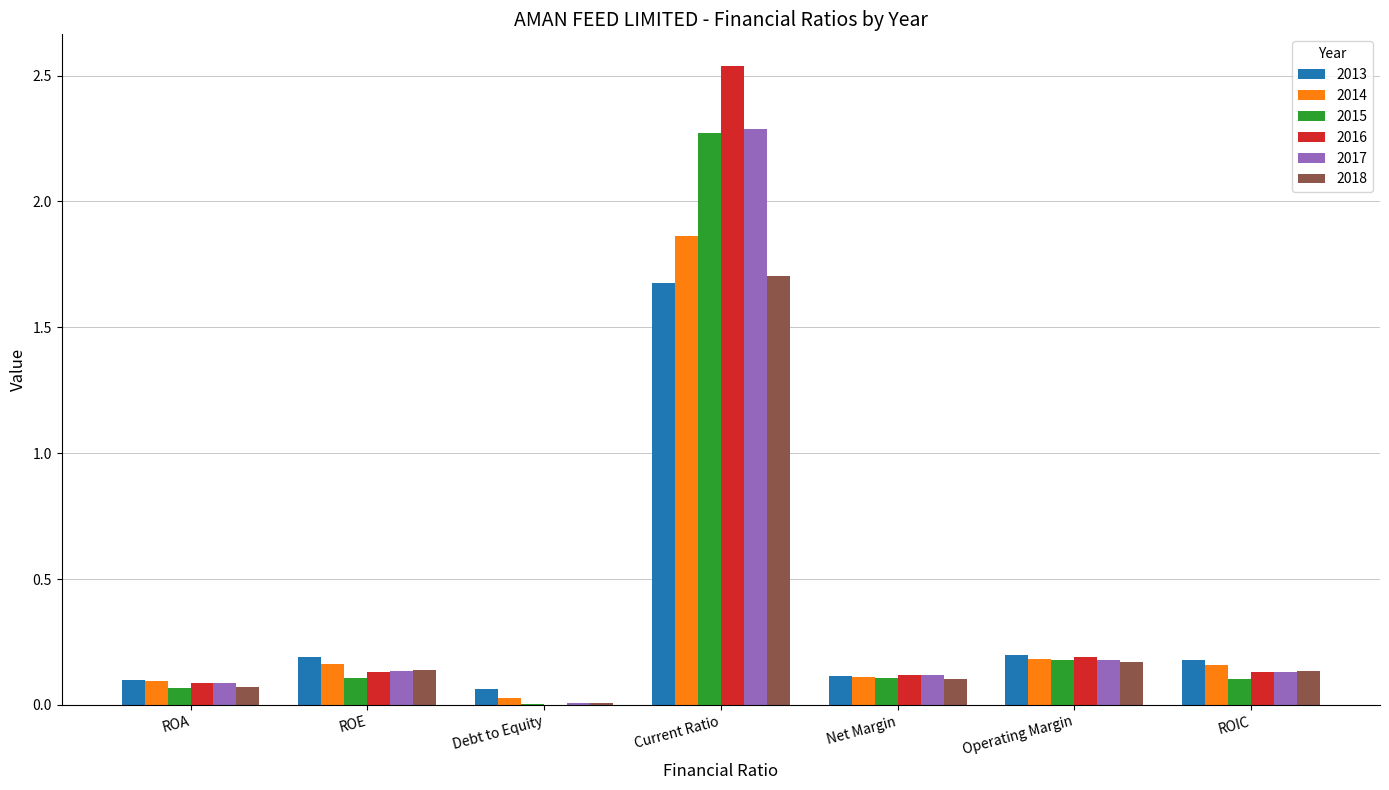

Is it true that 2016 equals 0.1 at ROE?

True